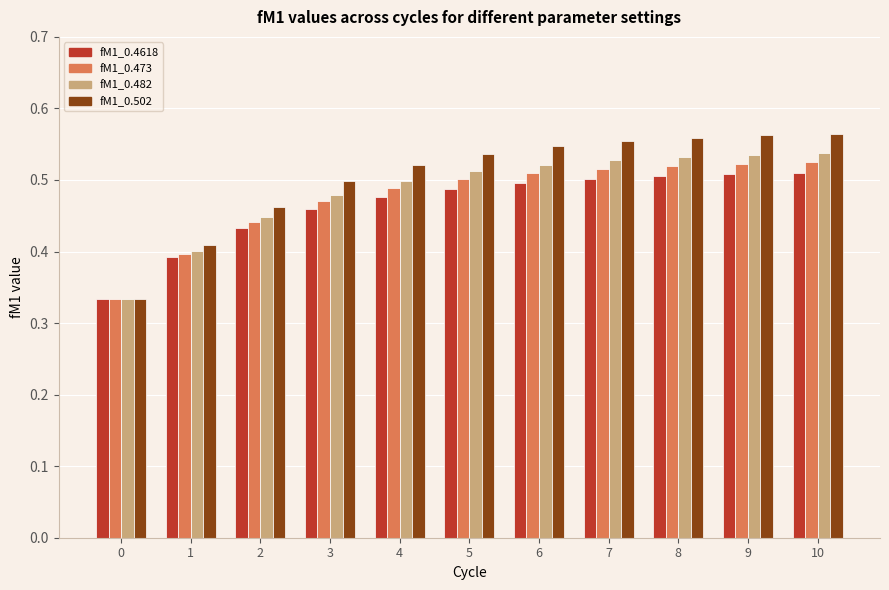

What is the total value across all series at 4?

2.0